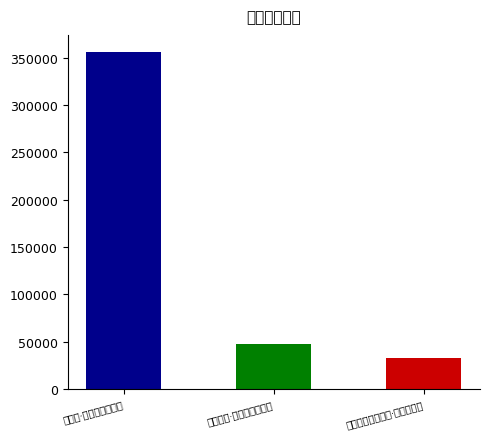

Which category has the lowest value across all series?

拟乐府子夜四时歌·银缸照残梦